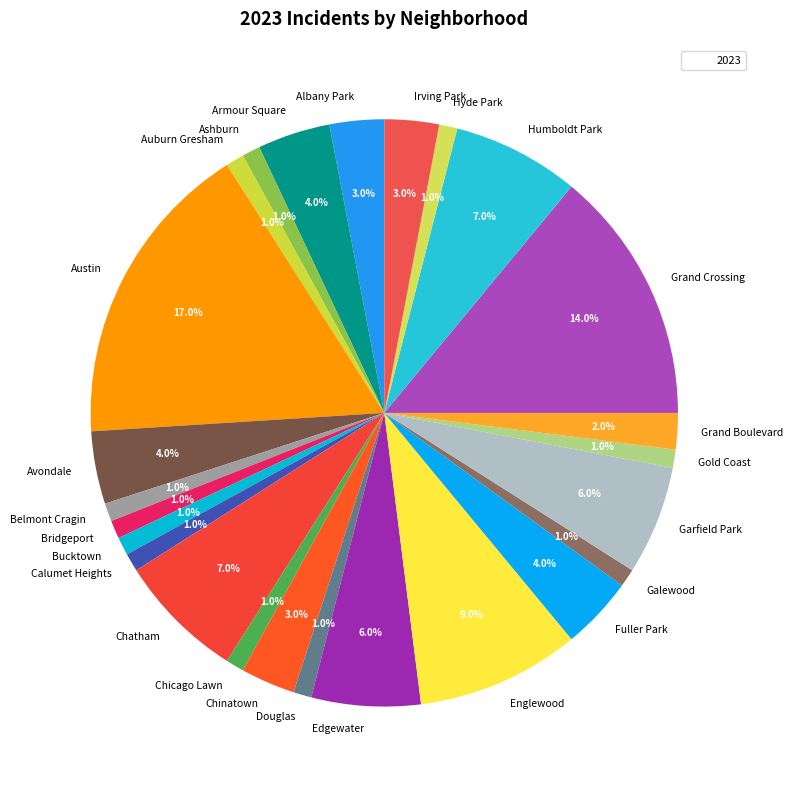

To the nearest percent, what is the difference between the largest and smallest slice percentages?

16%